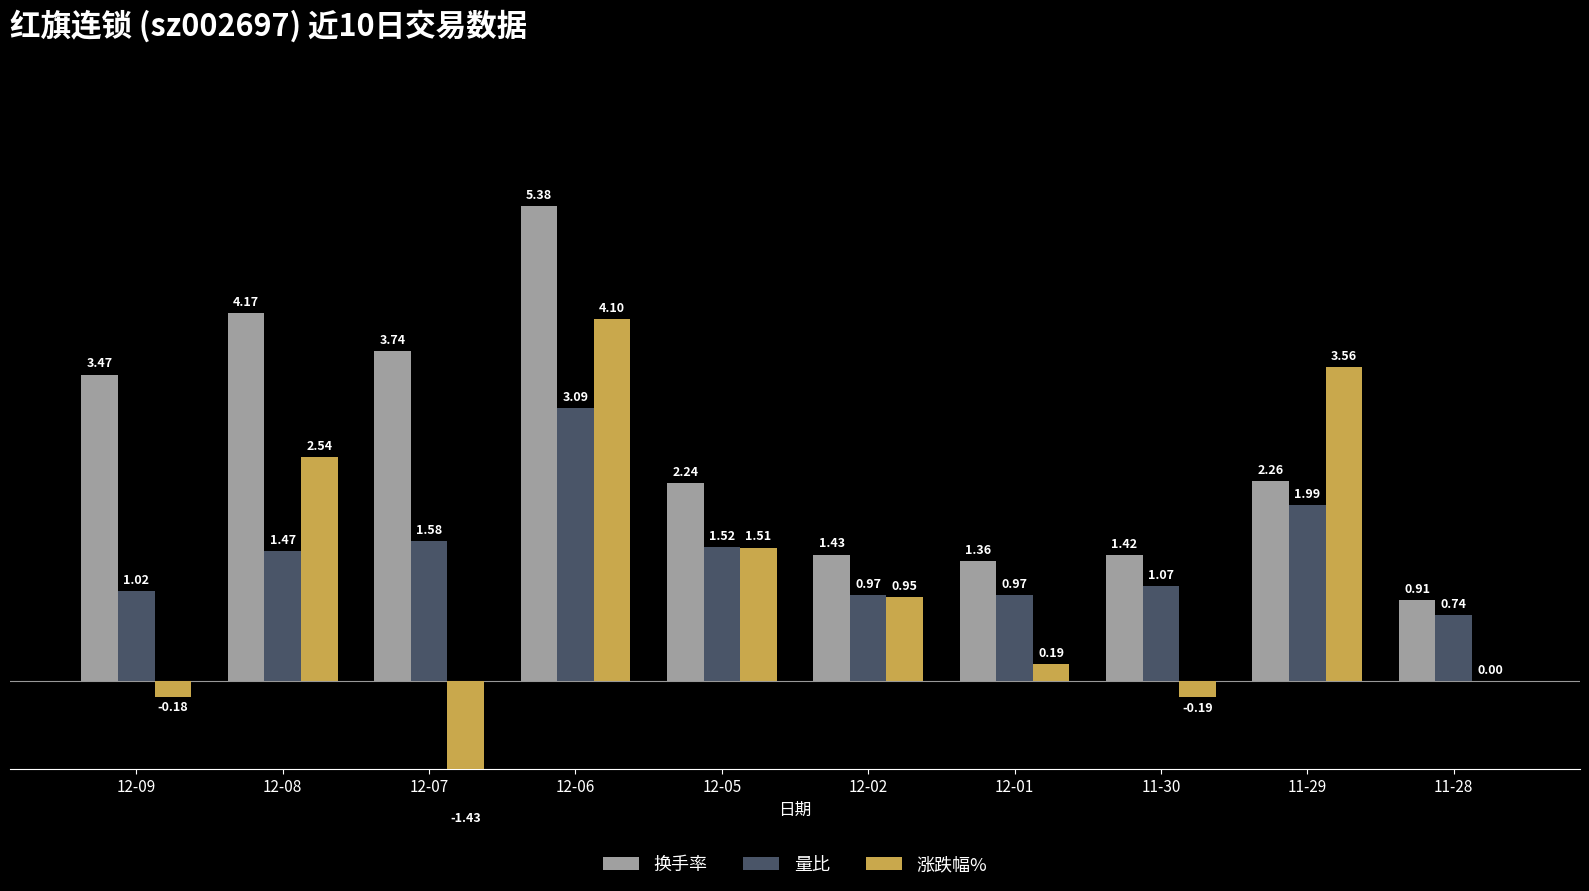

Which series has the widest spread of values?

涨跌幅%